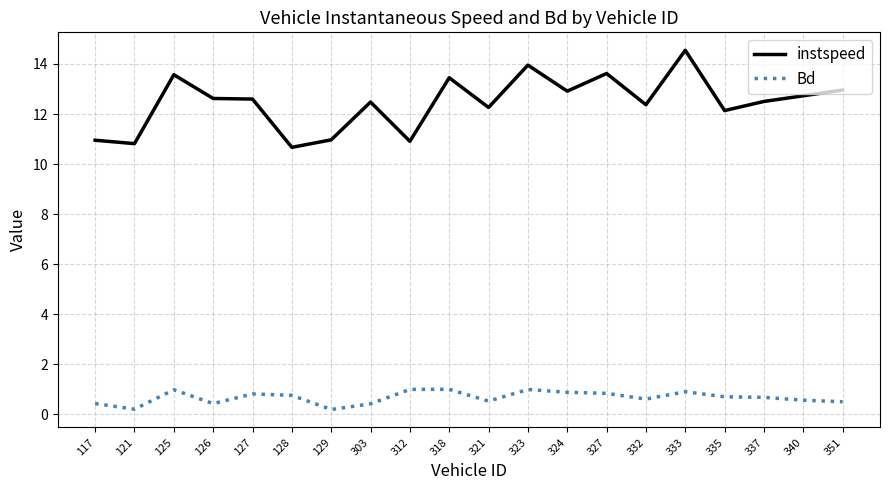

Which category has the highest value in the instspeed series?

333